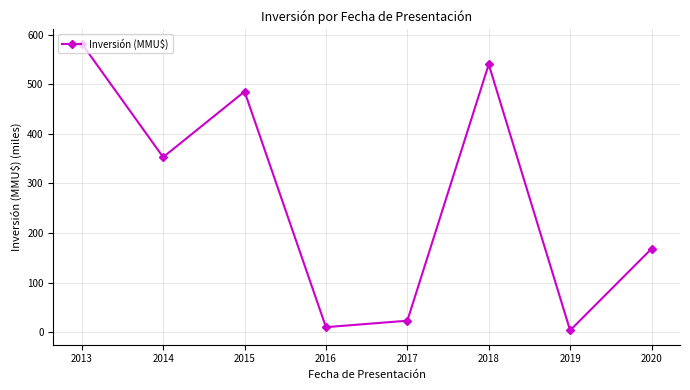

The chart shows a value of 352.8 at 2014. True or false?

True